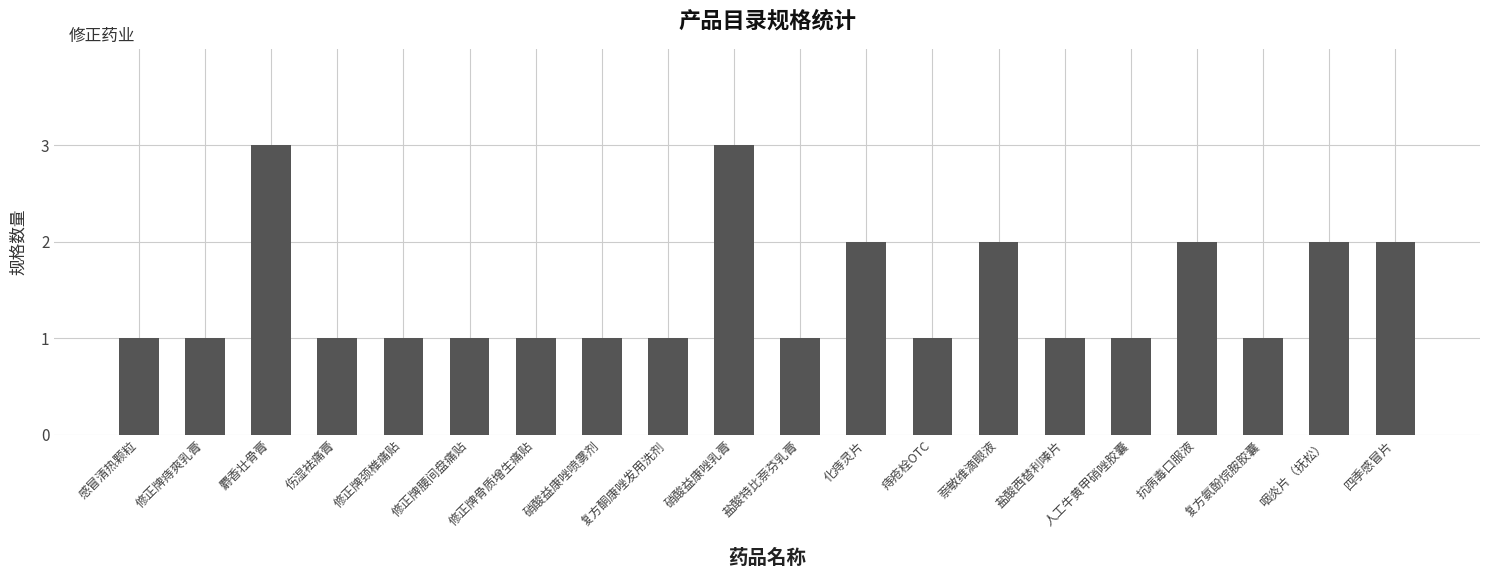

Are the bars horizontal?

No